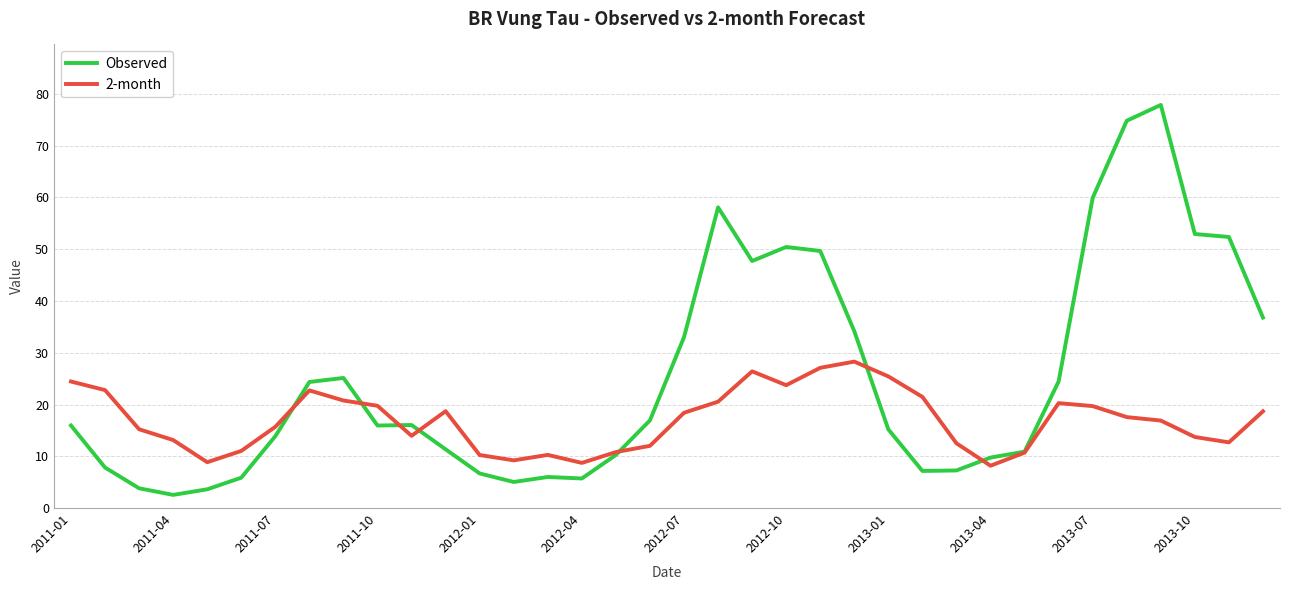

Which series has the largest total across all categories?

Observed